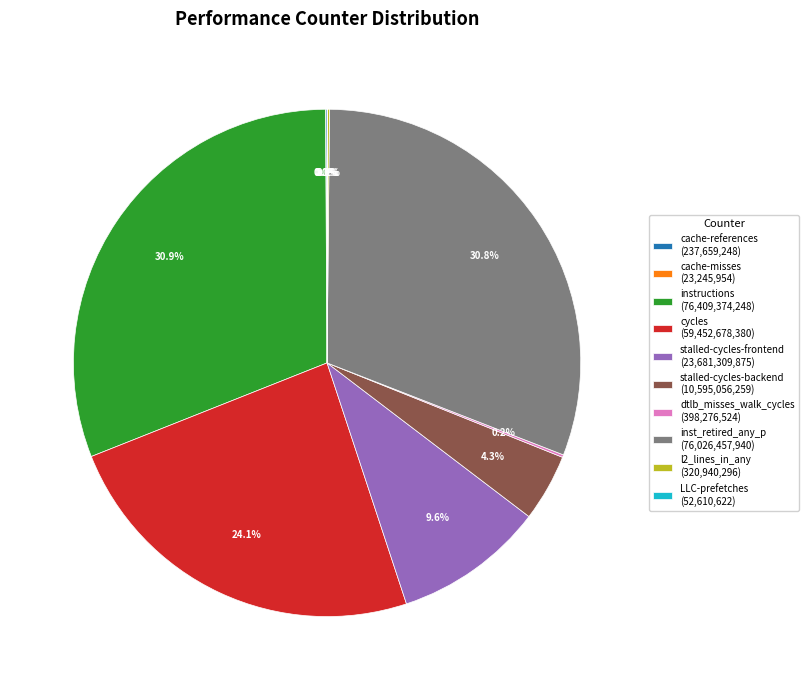

Is there a majority slice in this chart?

No